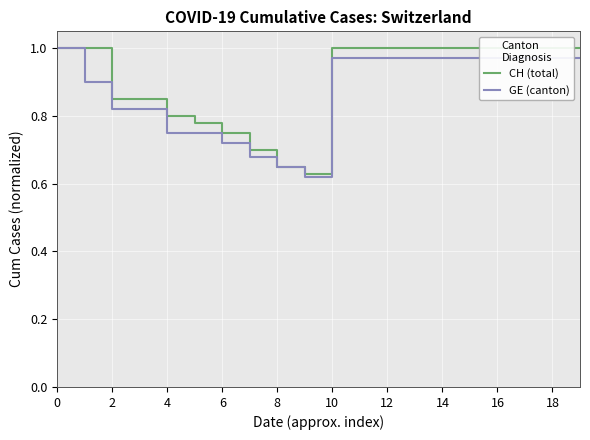

The CH (total) series shows 1.3 at 13. True or false?

False